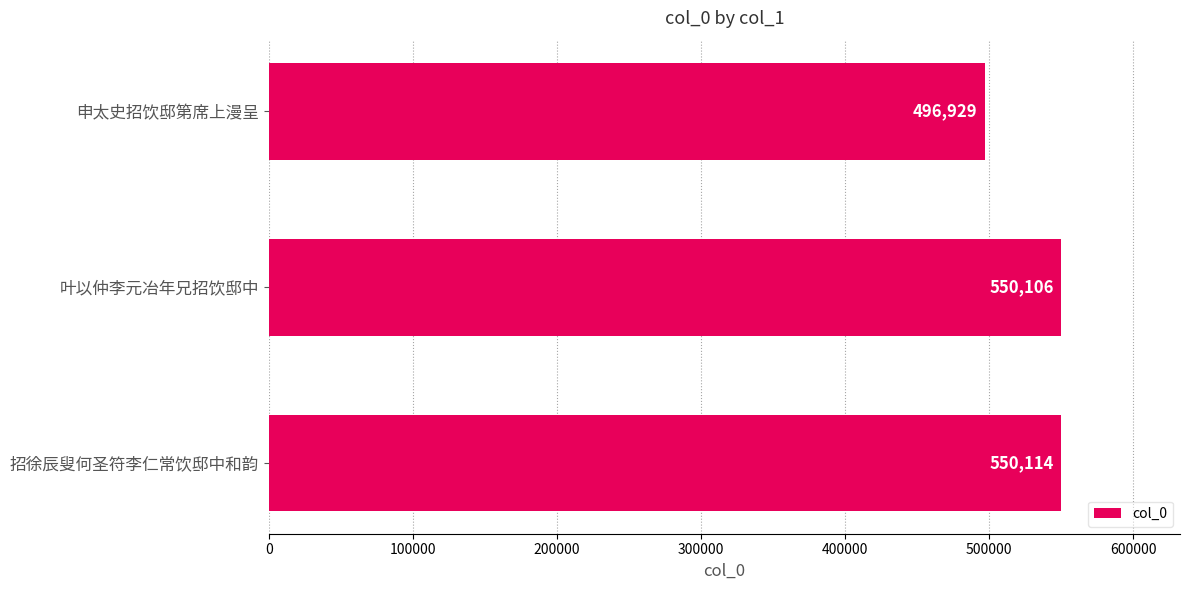

What is the maximum value shown in the chart?

550114